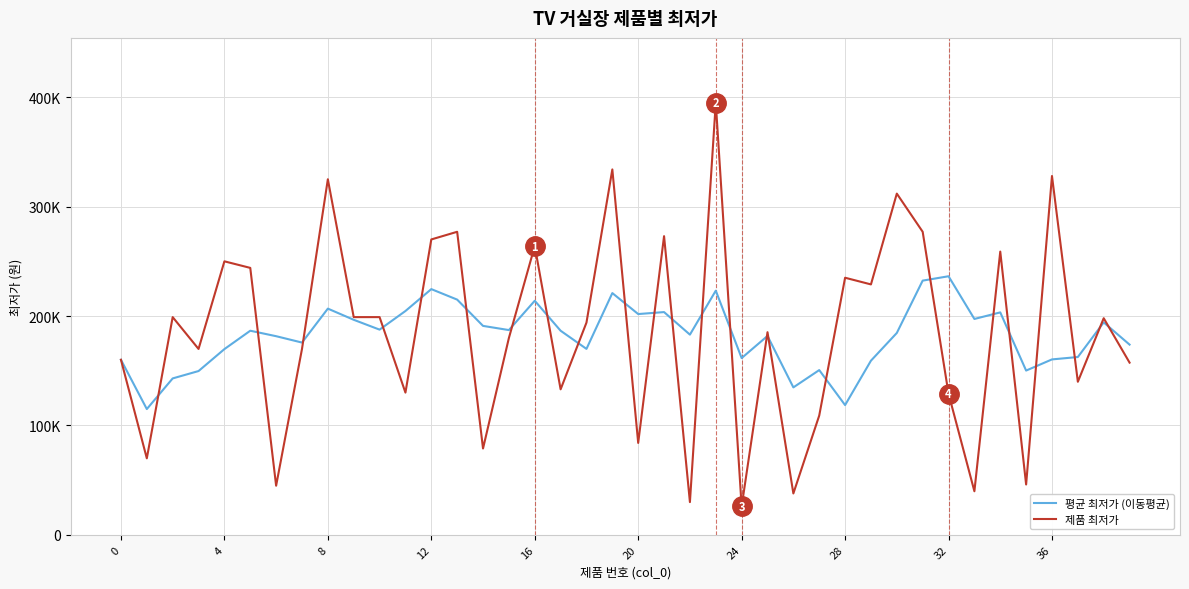

Which category has the highest value in the 제품 최저가 series?

23